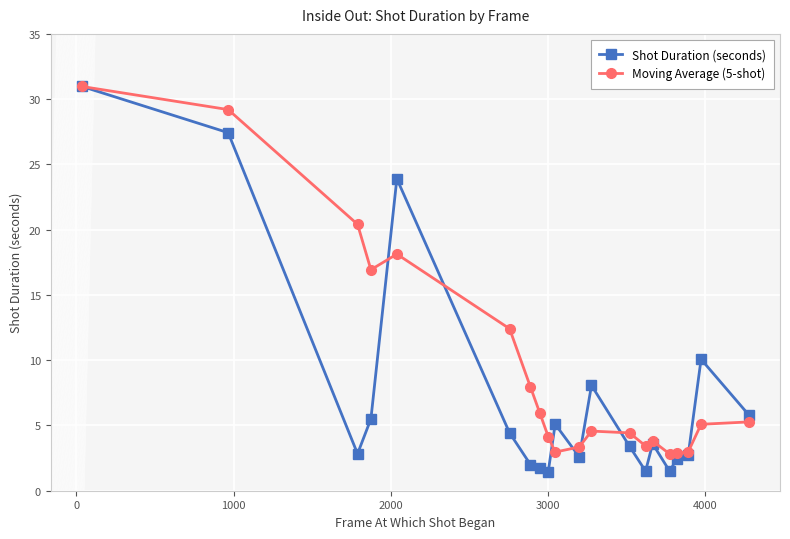

What is the highest value of the Shot Duration (seconds) series?

31.0